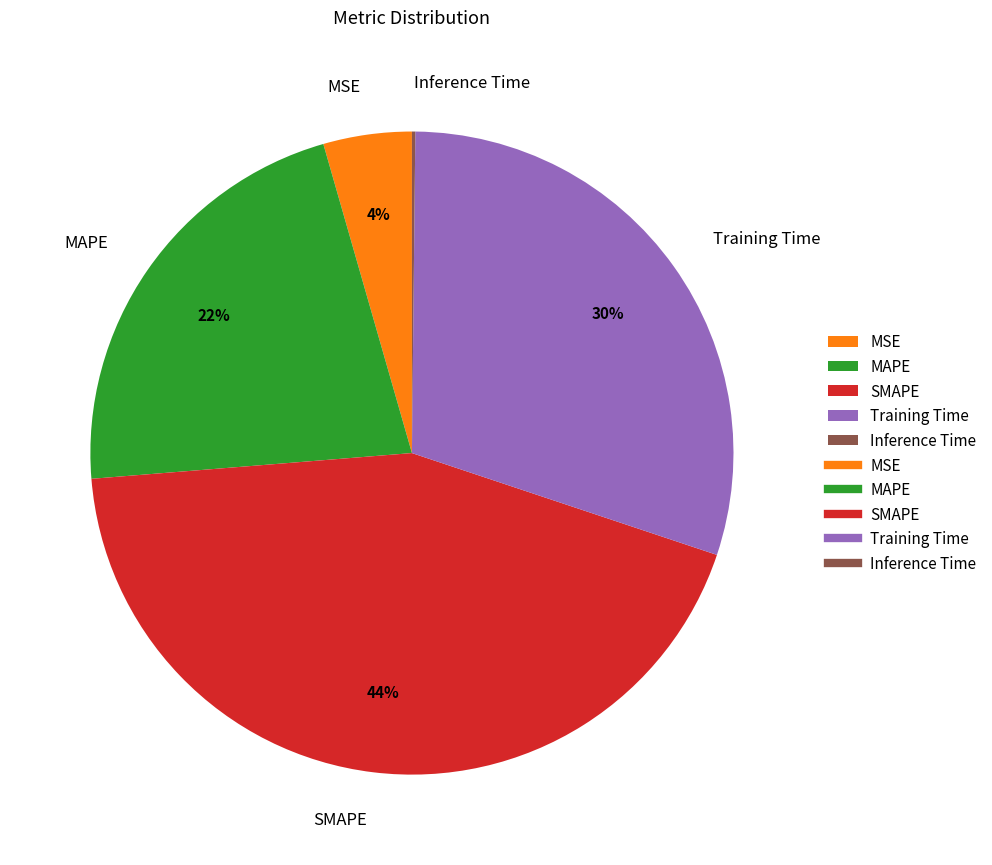

Which category has the biggest portion of the pie?

SMAPE